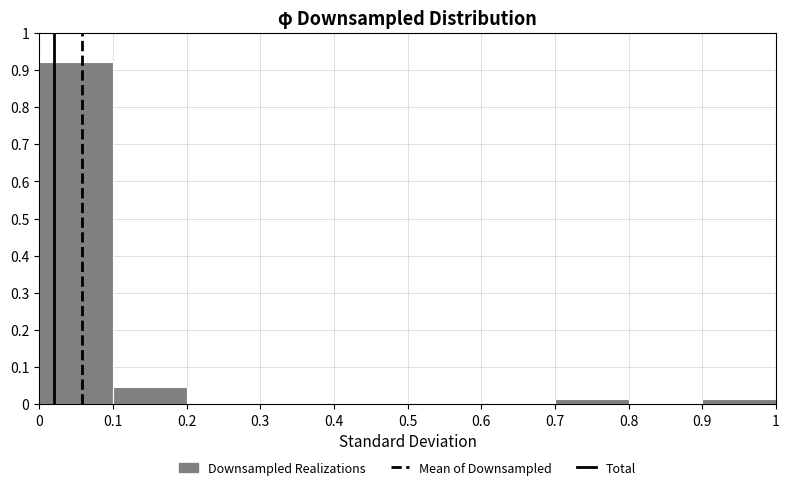

Reading left to right, list every bar in this chart as the range it spans on the x-axis followed by its height. The values are not printed on the chart, so give them approximately, as read against the axis.

0 to 0.1: 0.92
0.1 to 0.2: 0.05
0.2 to 0.3: 0
0.3 to 0.4: 0
0.4 to 0.5: 0
0.5 to 0.6: 0
0.6 to 0.7: 0
0.7 to 0.8: 0.02
0.8 to 0.9: 0
0.9 to 1: 0.02